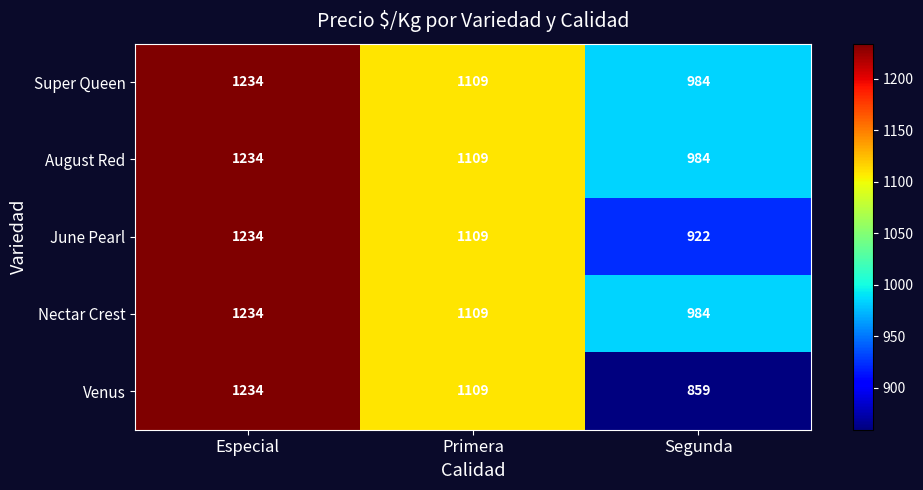

How many categories are shown in the chart?

3